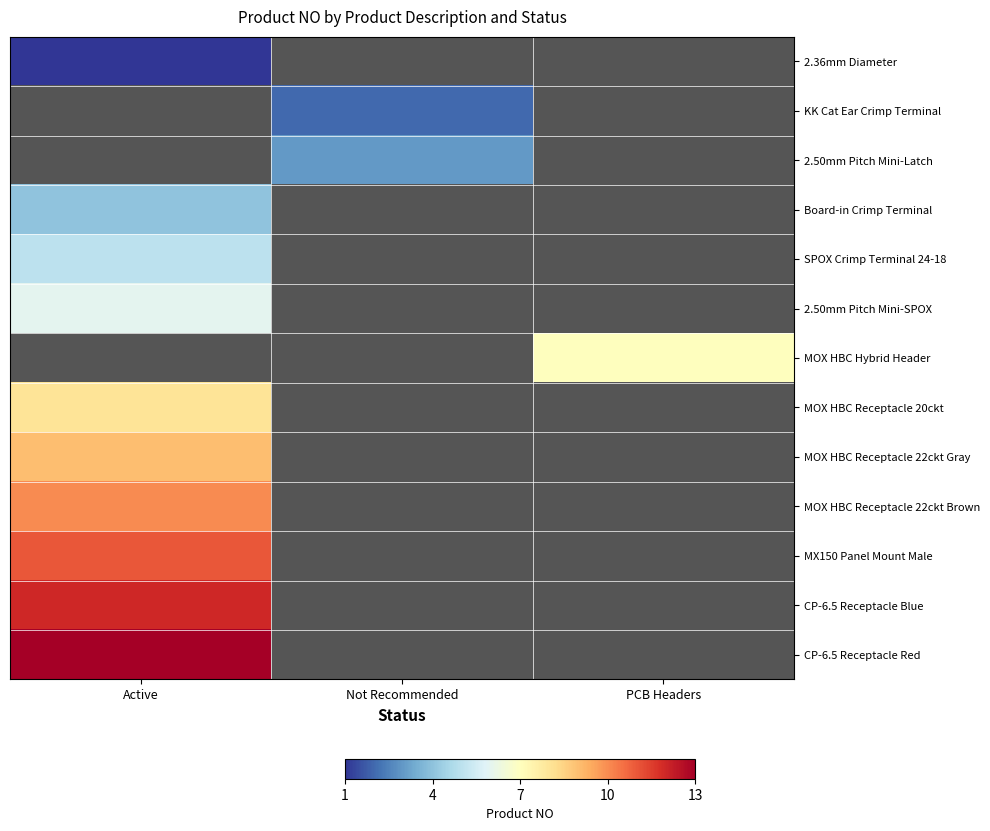

List the series in order of their peak value, lowest first.

2.36mm Diameter, KK Cat Ear Crimp Terminal, 2.50mm Pitch Mini-Latch, Board-in Crimp Terminal, SPOX Crimp Terminal 24-18, 2.50mm Pitch Mini-SPOX, MOX HBC Hybrid Header, MOX HBC Receptacle 20ckt, MOX HBC Receptacle 22ckt Gray, MOX HBC Receptacle 22ckt Brown, MX150 Panel Mount Male, CP-6.5 Receptacle Blue, CP-6.5 Receptacle Red